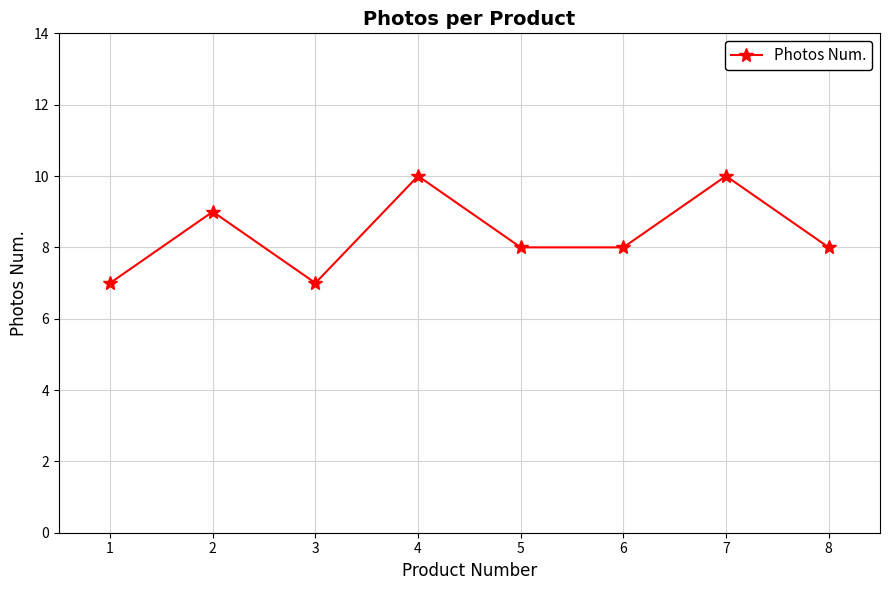

How many interior local peaks (higher than both neighbors) does the data have?

3